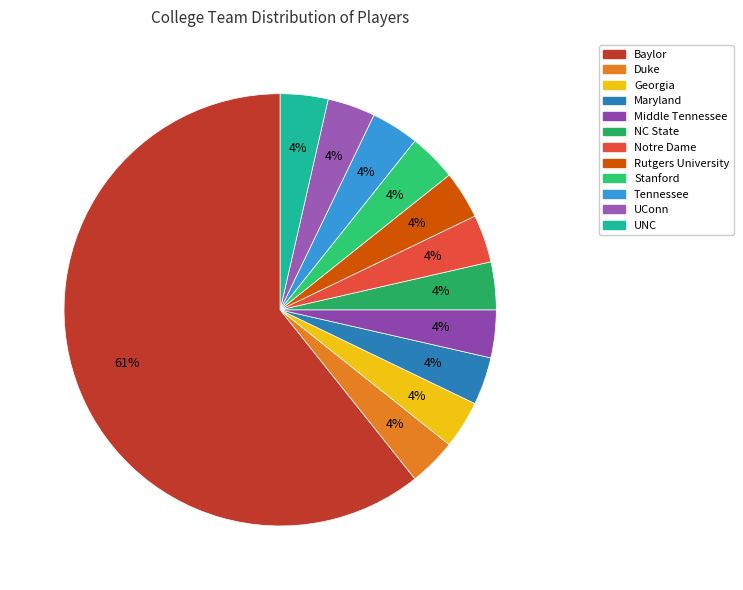

Which slice represents more than half of the pie?

Baylor